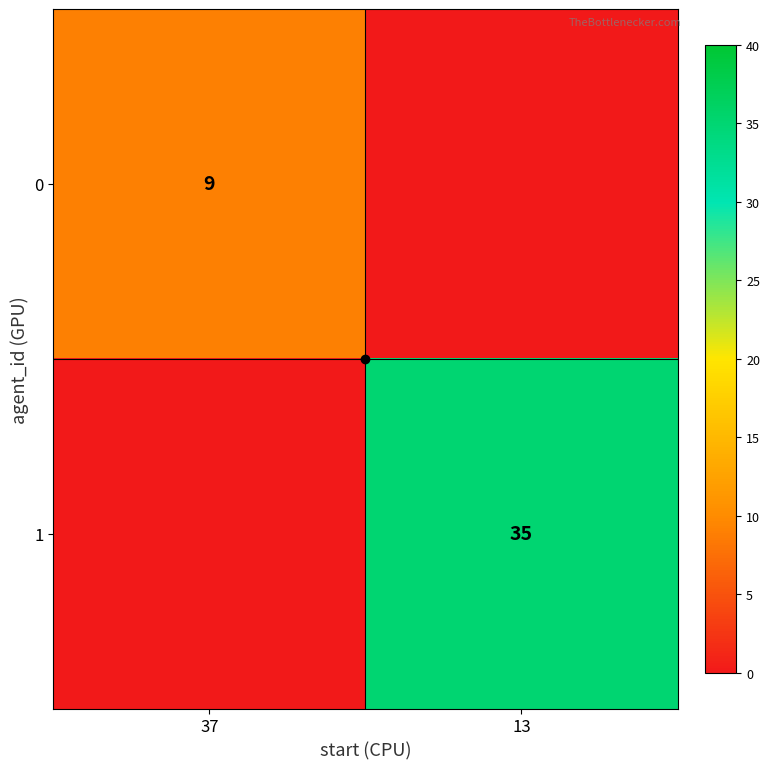

Rank the categories by 1 value from lowest to highest.

37, 13